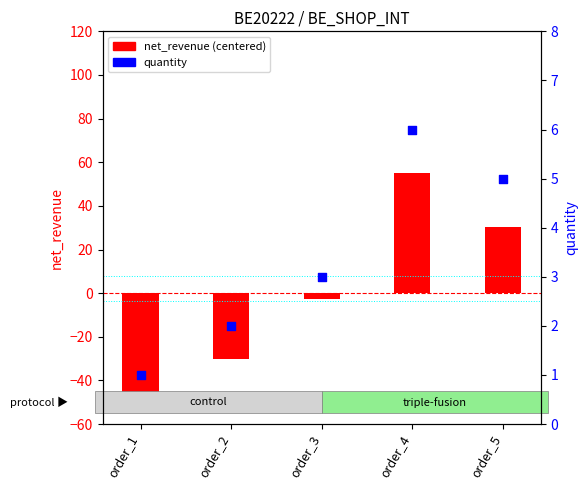

Which series reaches the minimum Y coordinate?

net_revenue (centered)